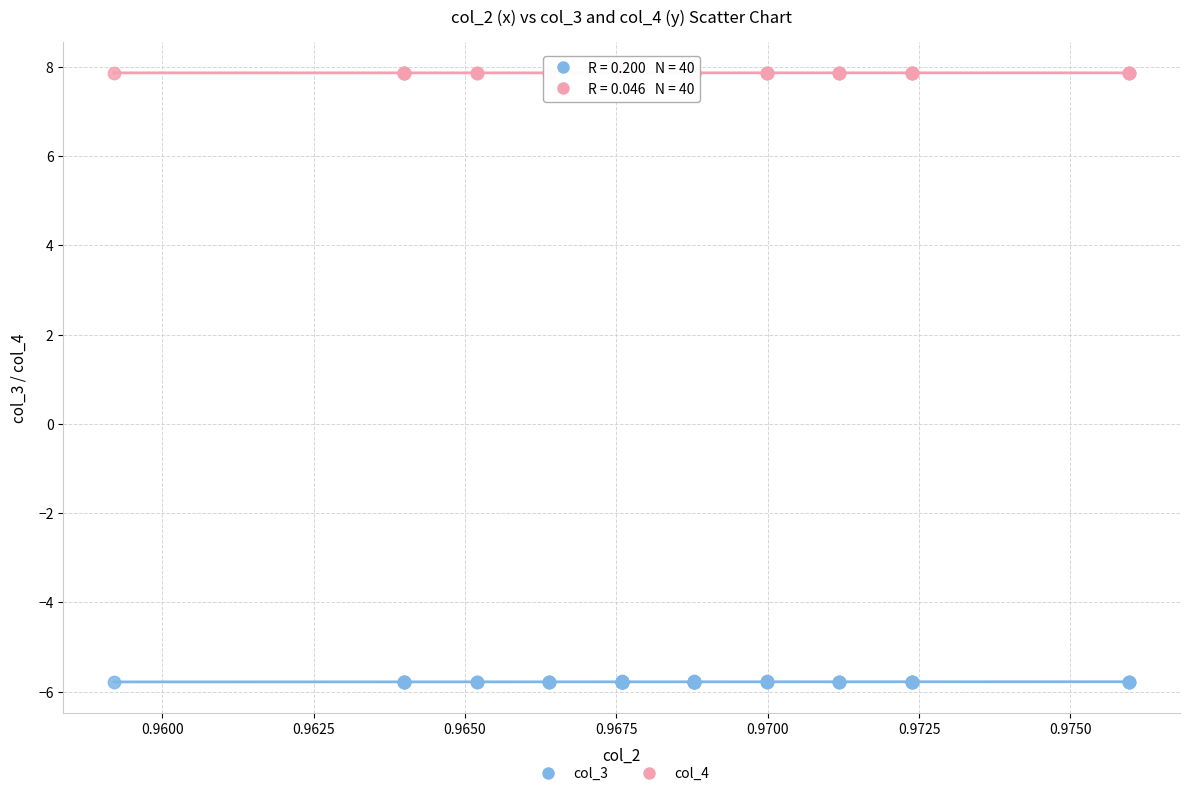

Which series contains the lowest Y value?

col_3